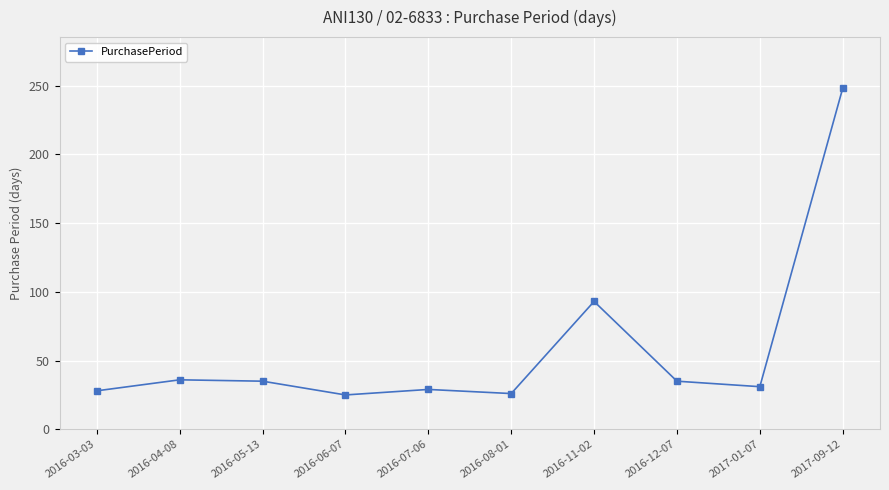

Which has a higher value, 2016-12-07 or 2016-06-07?

2016-12-07